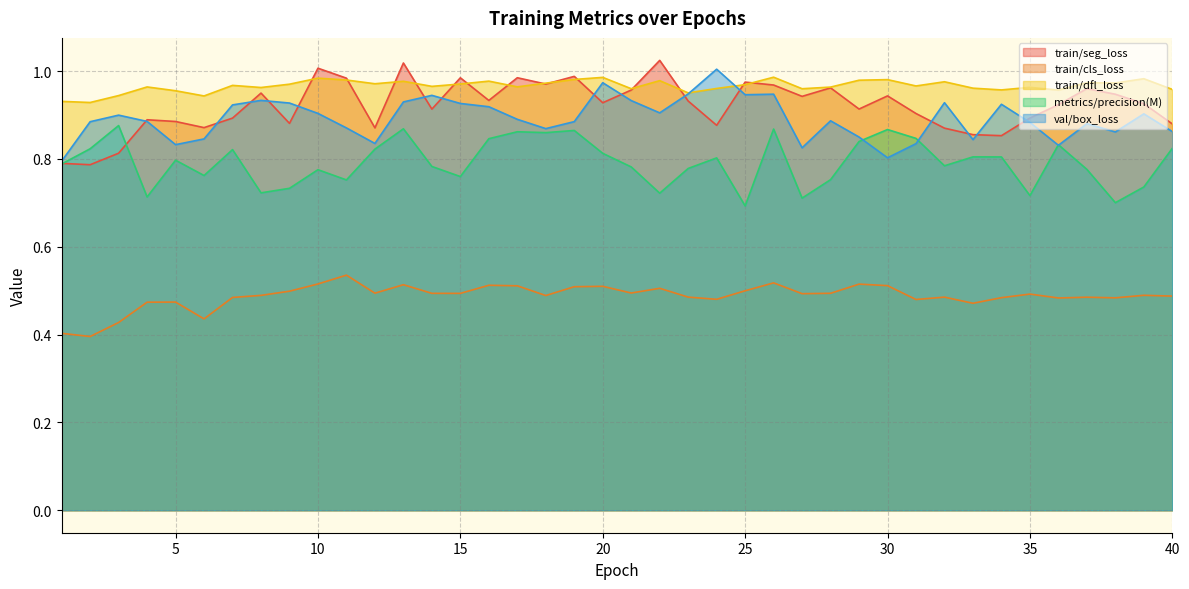

What is the difference between the maximum and minimum values in the metrics/precision(M) series?

0.2